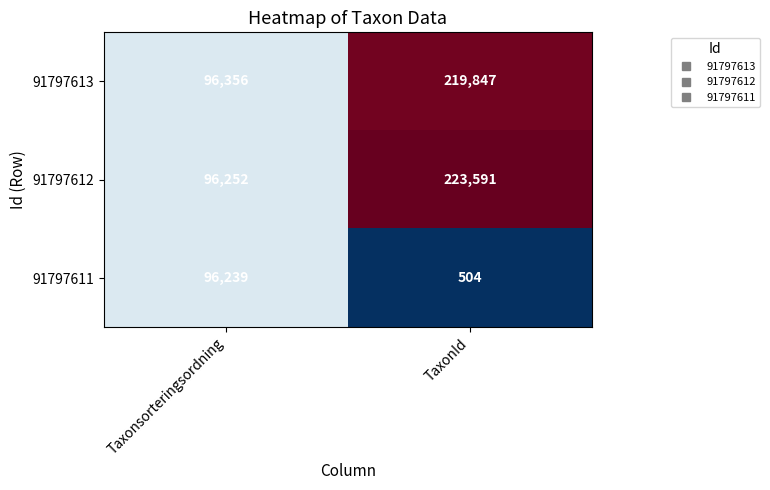

Which series has the widest spread of values?

91797612